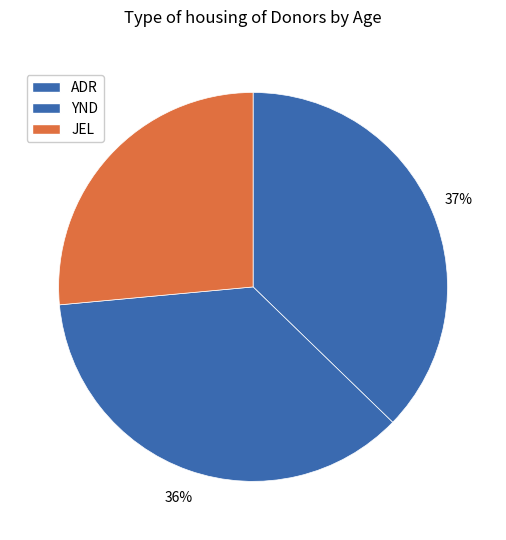

Does JEL represent more than half of the total?

No